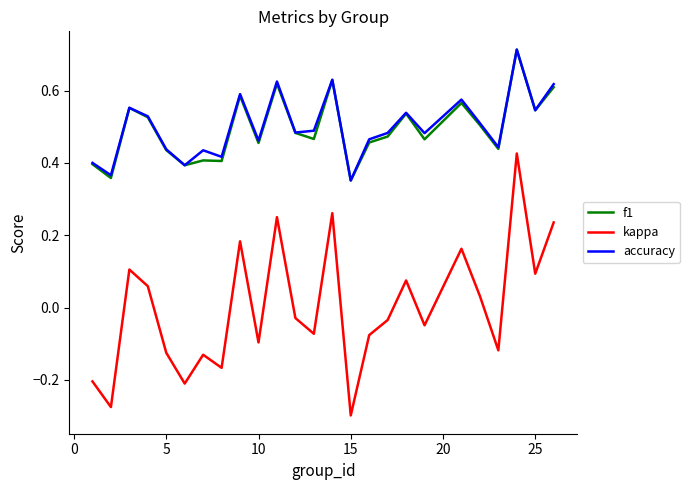

True or false: kappa and accuracy intersect in this chart.

False